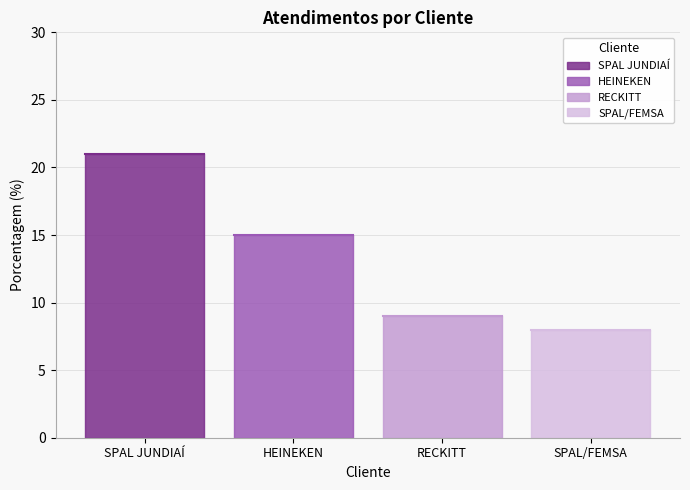

What is the greatest value displayed?

21